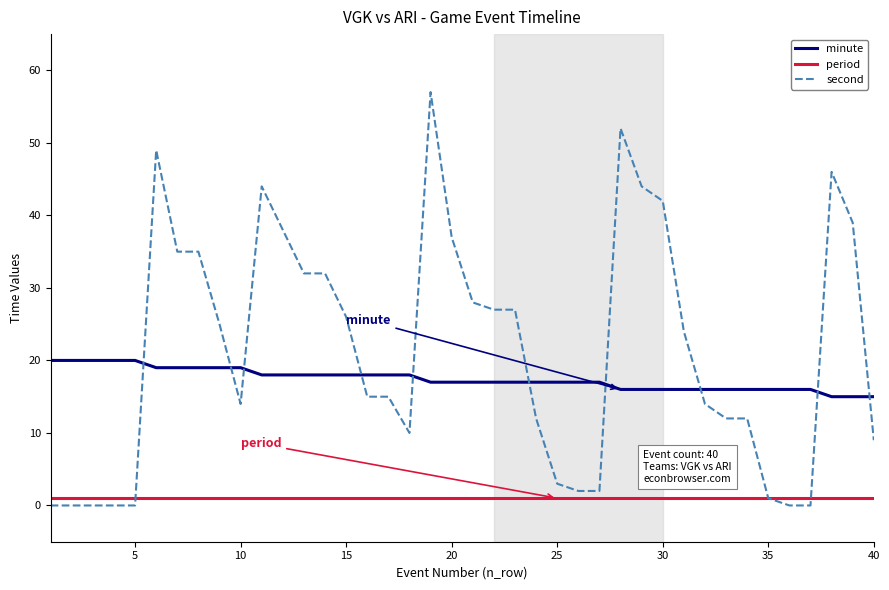

At how many categories does at least one series exceed 12?

40